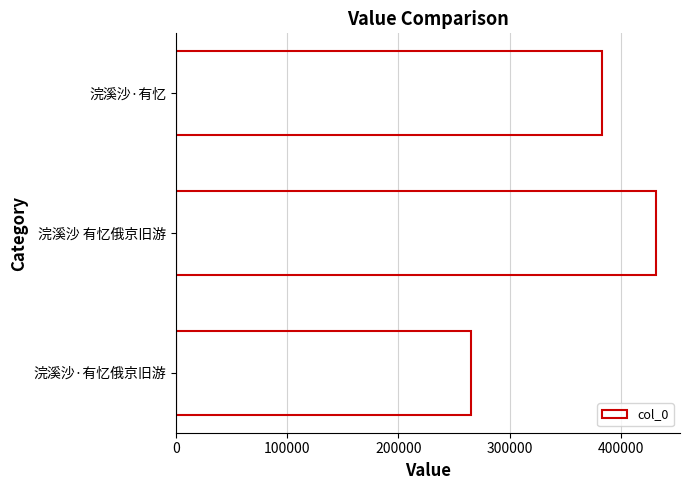

Rank the categories by value from highest to lowest.

浣溪沙 有忆俄京旧游, 浣溪沙·有忆, 浣溪沙·有忆俄京旧游